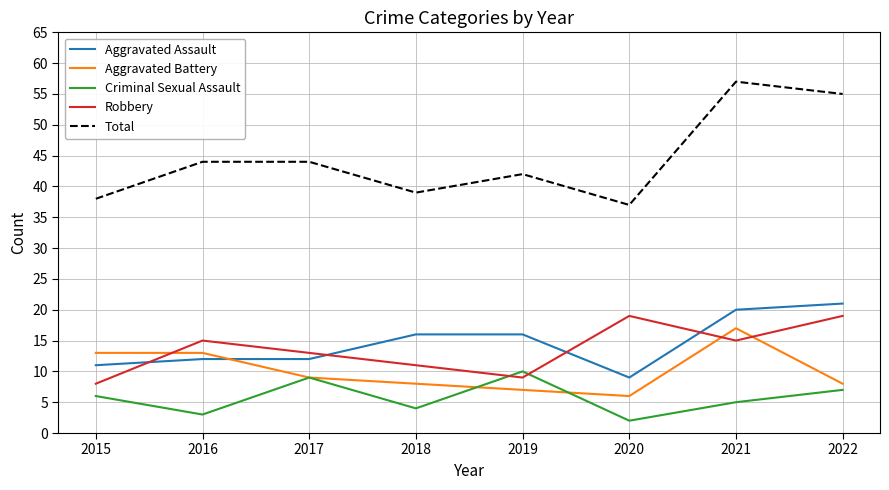

Which series has the largest range (max minus min)?

Total